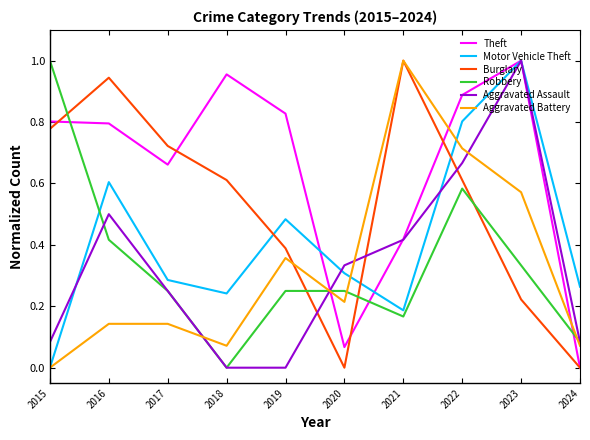

At which label does Aggravated Assault reach its peak?

2023